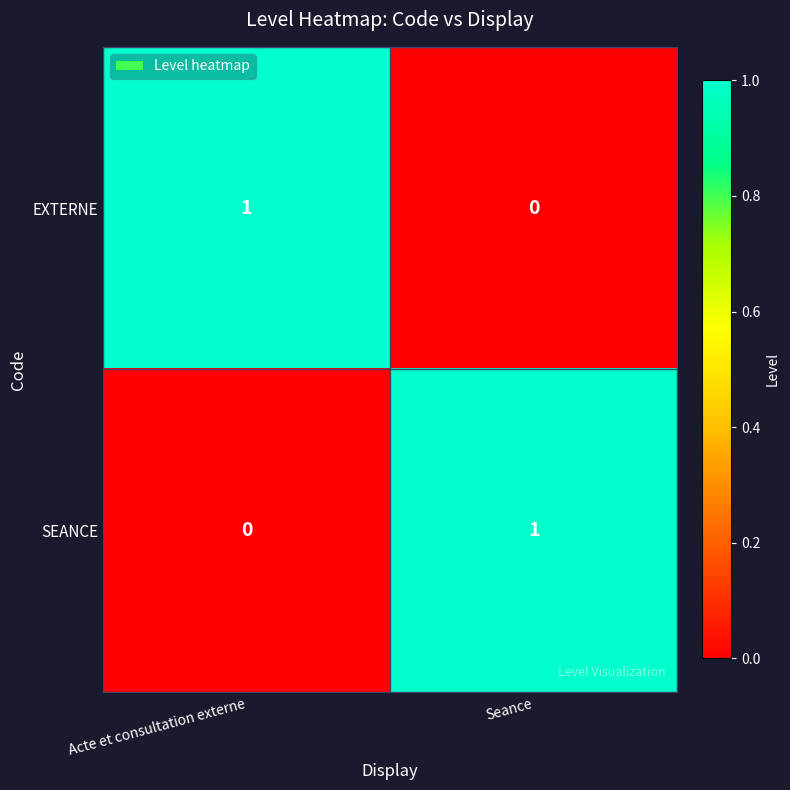

The SEANCE series shows 0 at Acte et consultation externe. True or false?

True